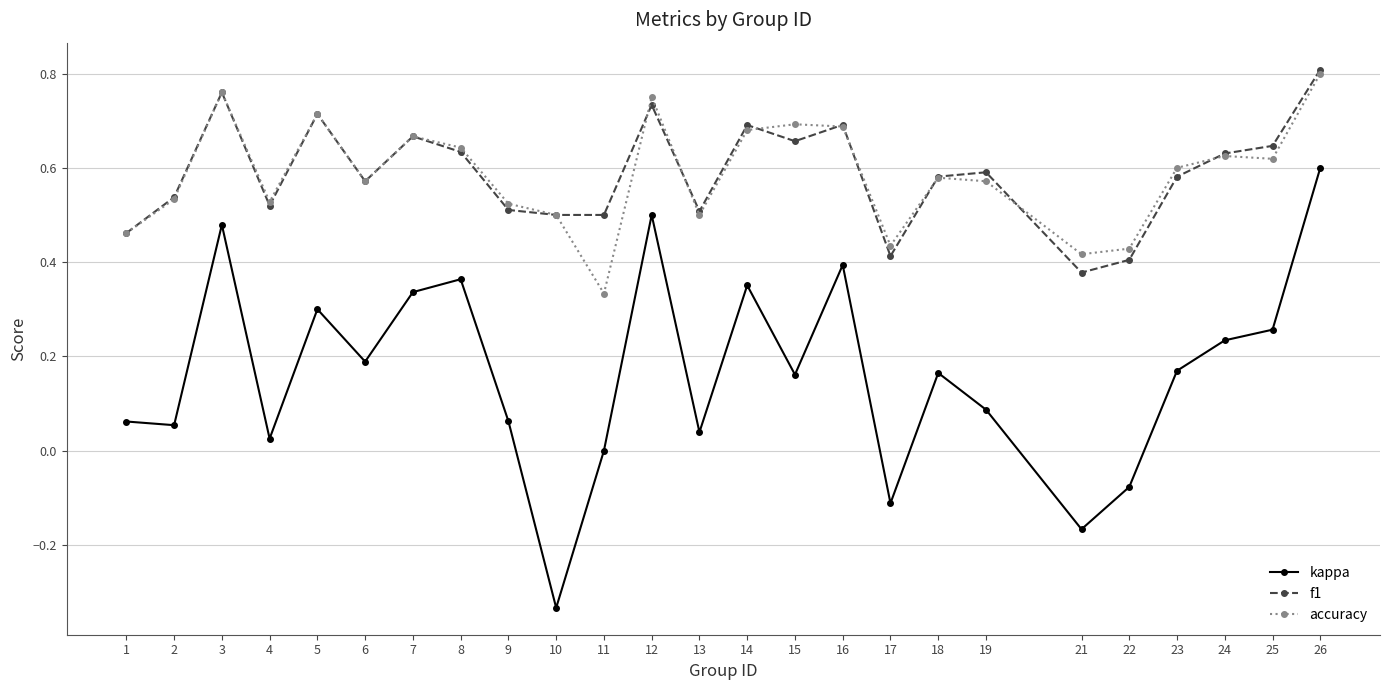

The f1 series shows 0.7 at 14. True or false?

True